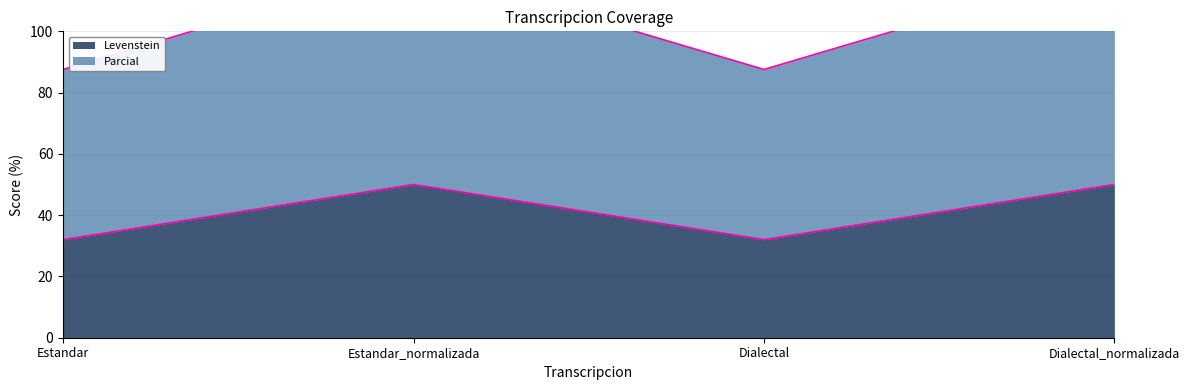

How many lines are shown in the chart?

2